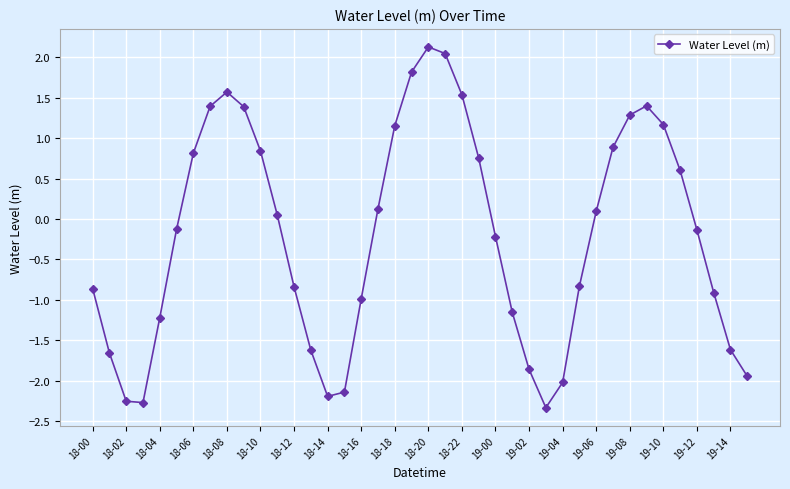

What is the value of the 11th point from the left?

0.8